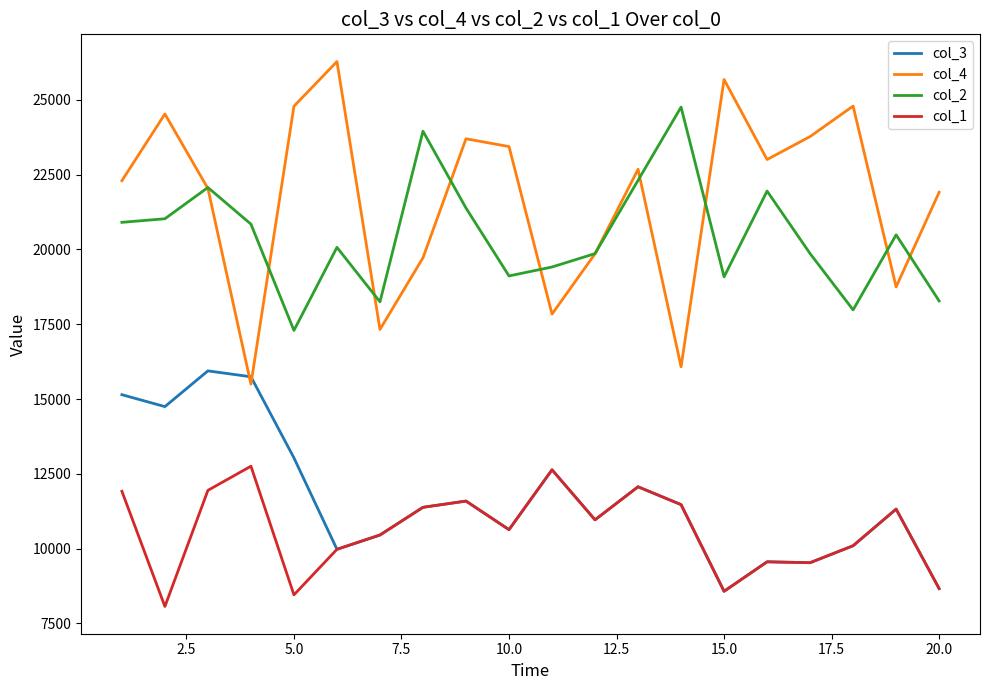

Which series has the largest range (max minus min)?

col_4